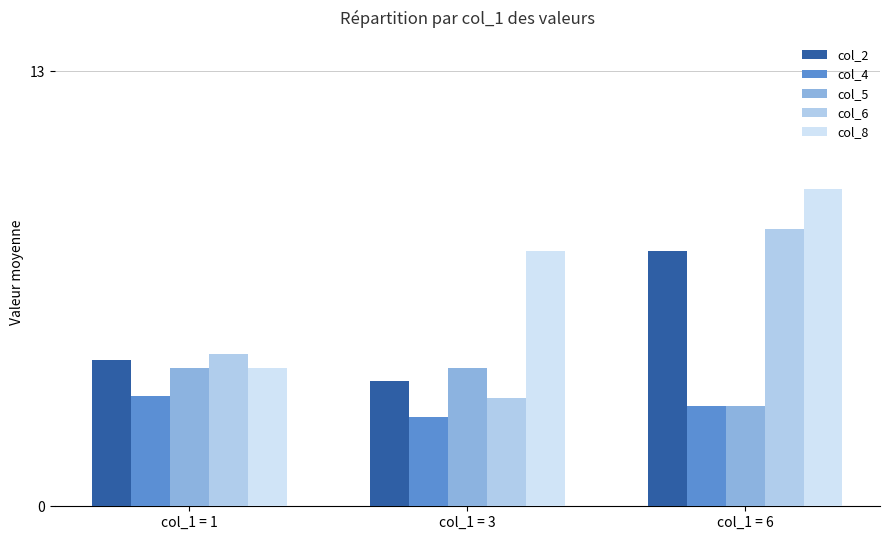

Rank the series by their maximum value, from highest to lowest.

col_8, col_6, col_2, col_5, col_4